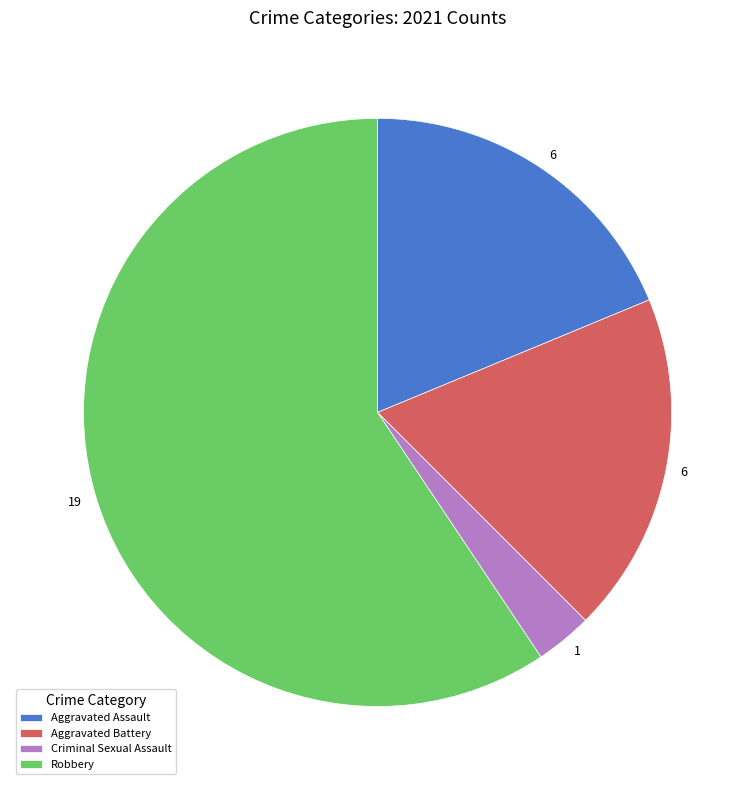

True or false: Aggravated Battery accounts for 30% of the total.

False